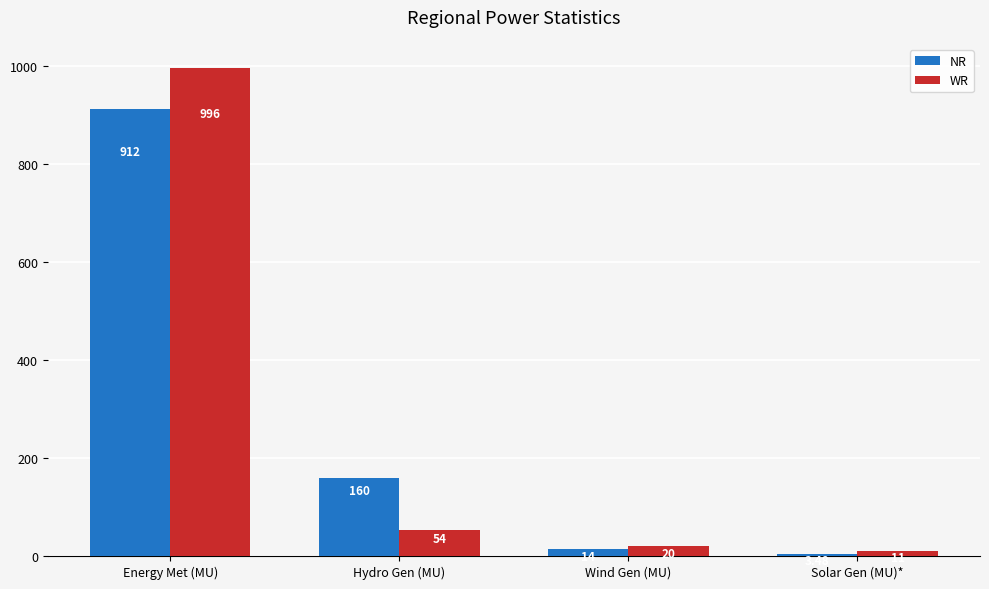

True or false: WR has a value of 10.9 at Solar Gen (MU)*.

True